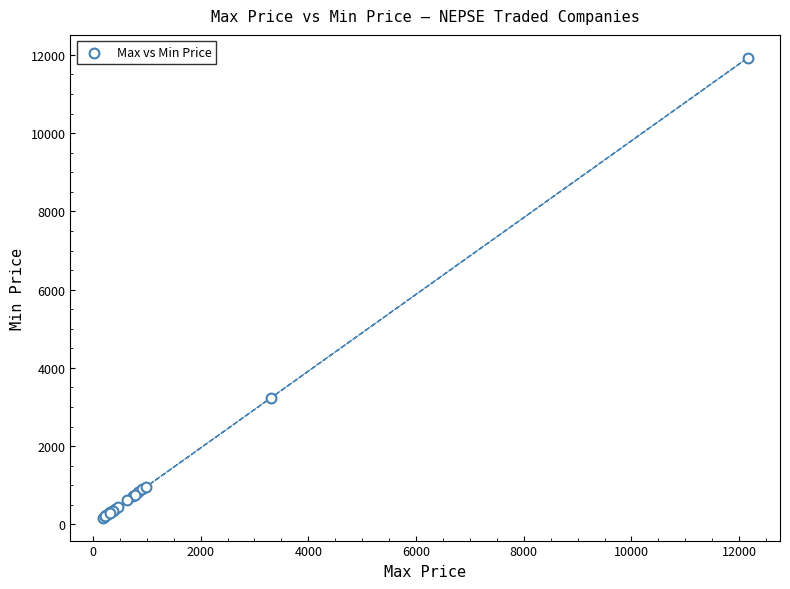

What Y value in the scatter plot is closest to 6048?

3243.8